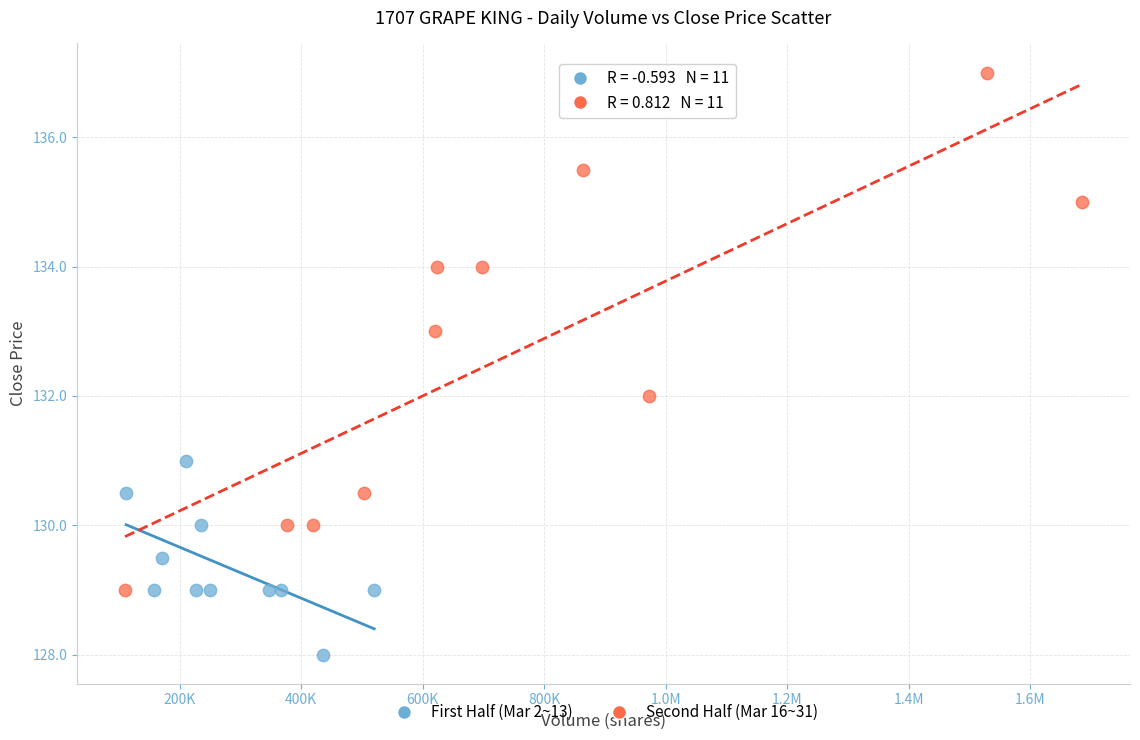

Which series contains the lowest Y value?

First Half (Mar 2~13)